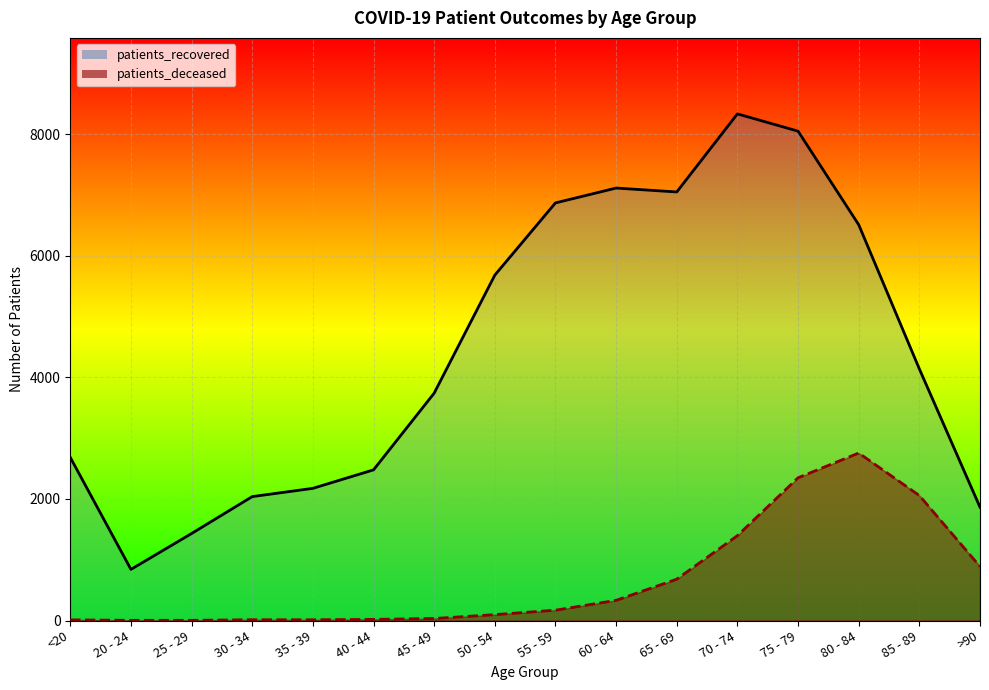

The value of patients_deceased_line at 65 - 69 is 468. True or false?

False